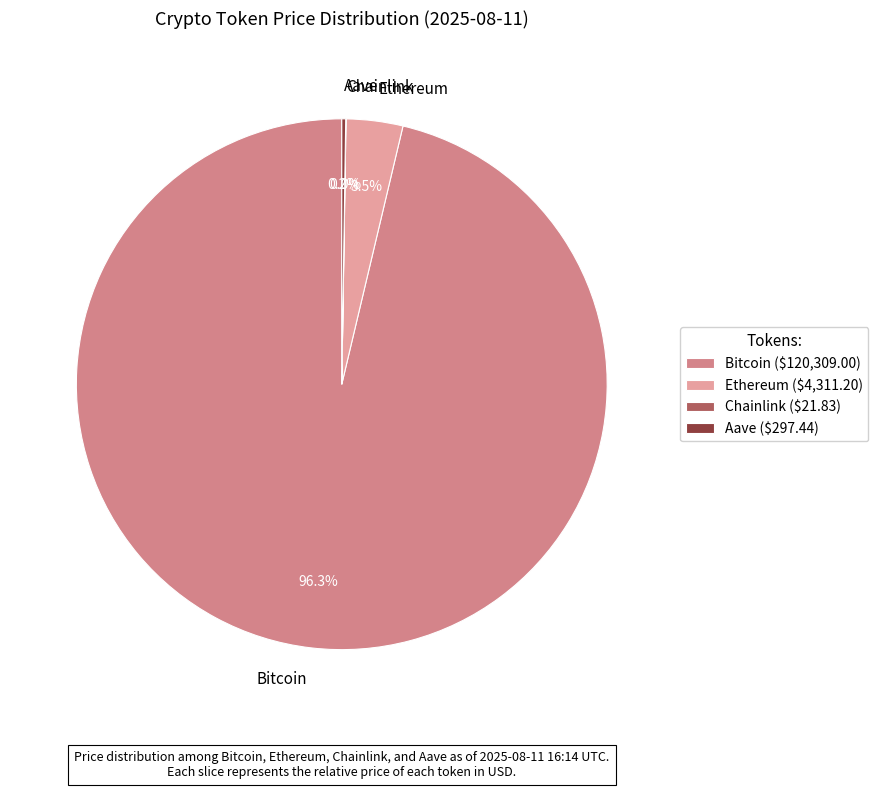

How much of the chart is everything except Ethereum?

96.5%